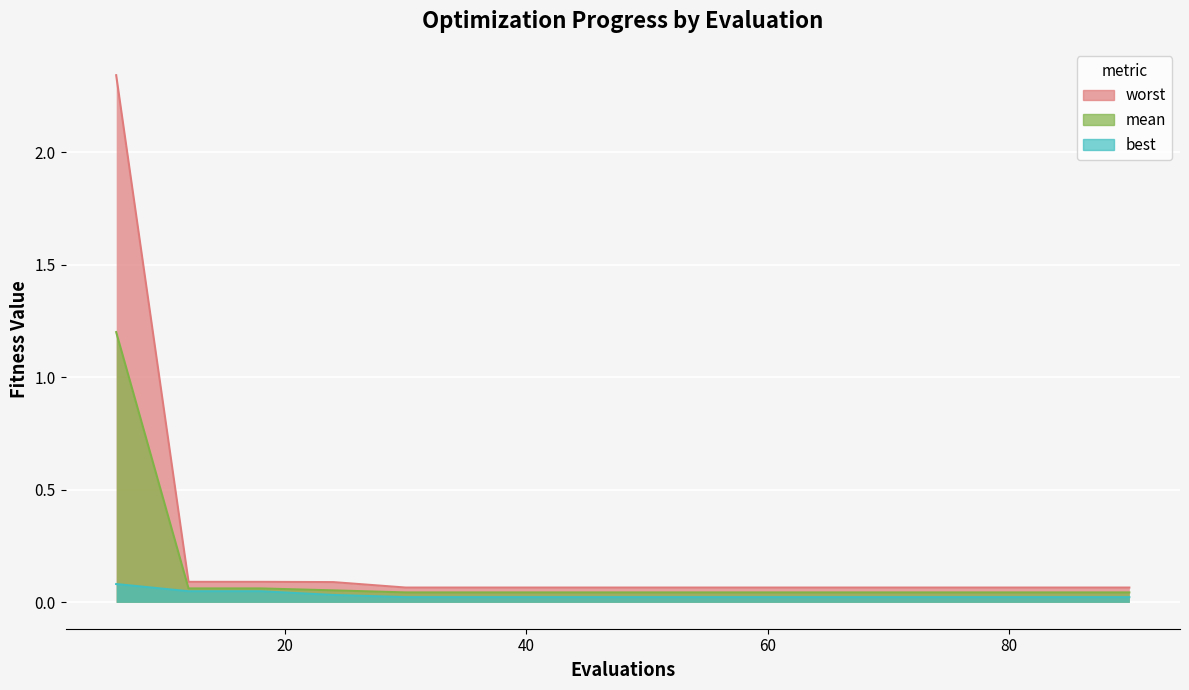

Rank the series at 30 from highest to lowest value.

worst, mean, best